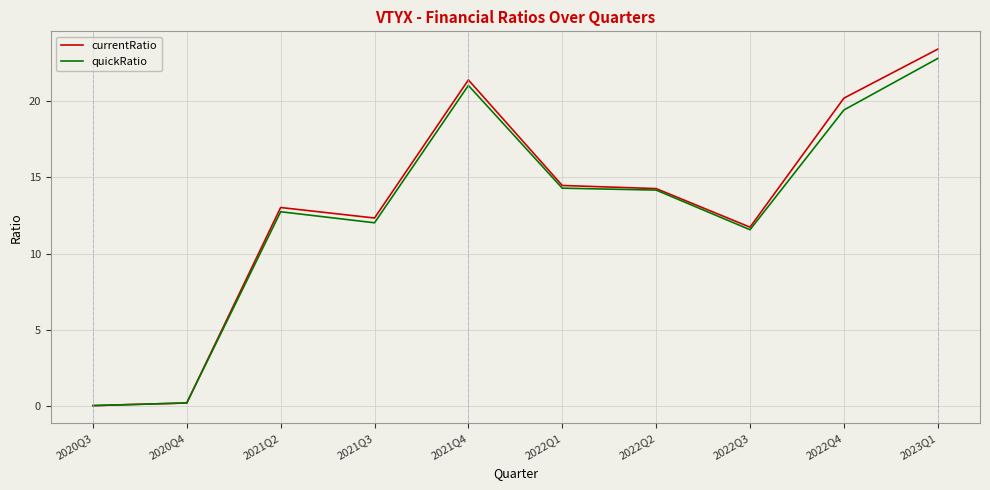

Is this an area chart (filled region under the line)?

No